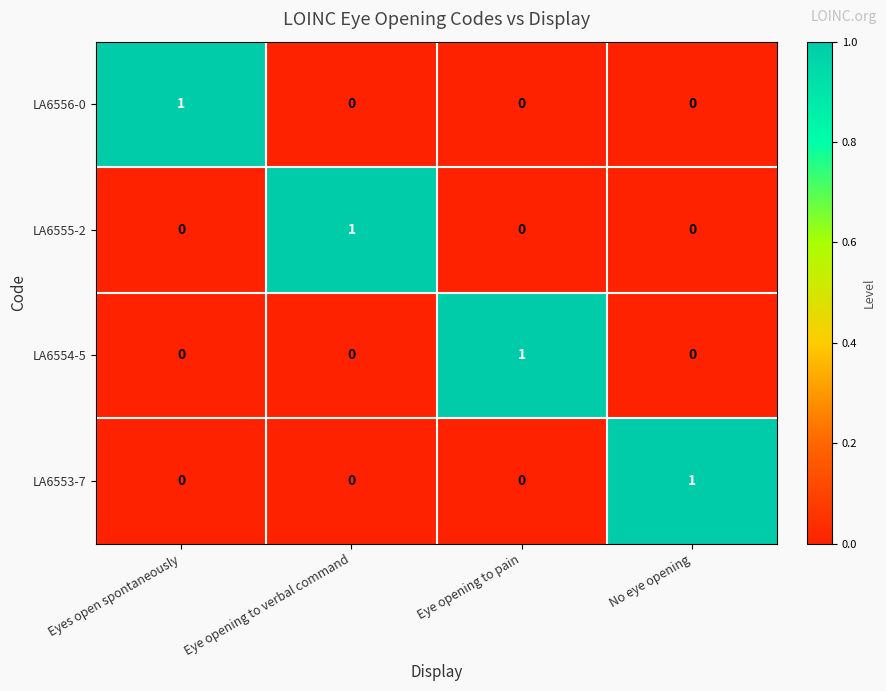

Count the LA6553-7 values in the range 0 to 1.

4